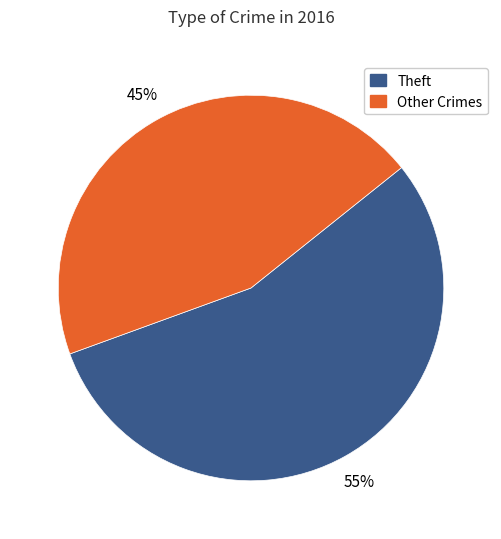

Rank the categories by value from lowest to highest.

Other Crimes, Theft